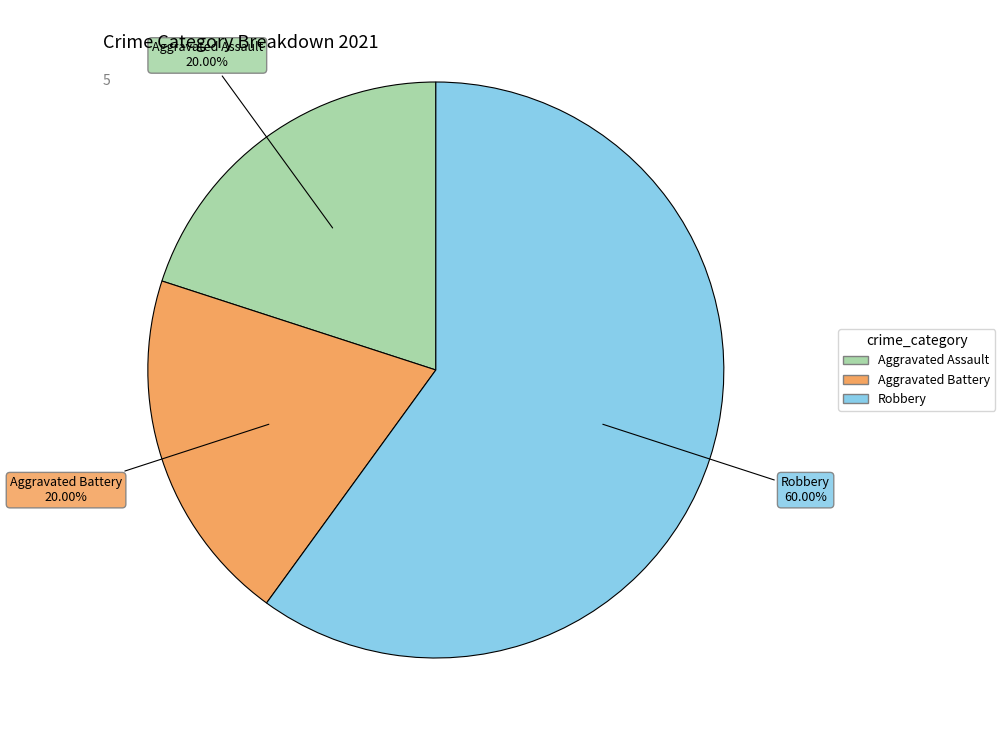

Count the number of slices in the pie.

3